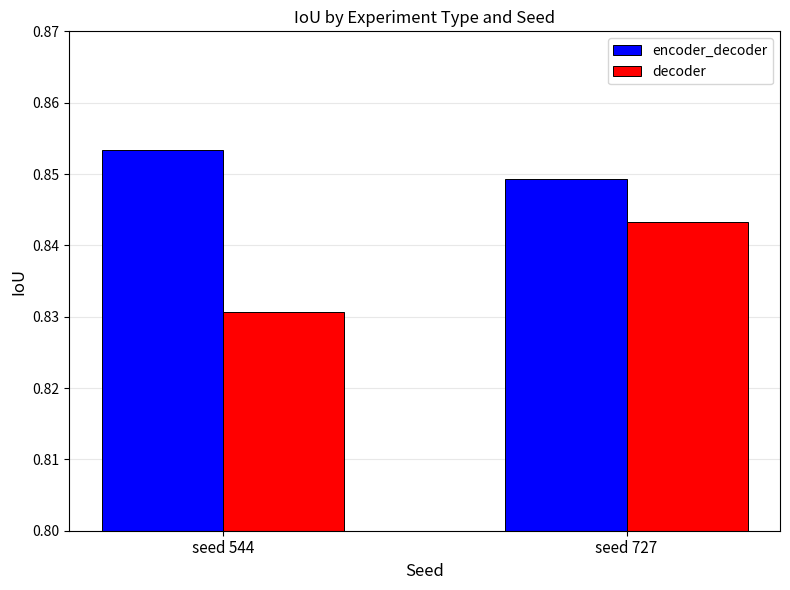

What is the sum of the decoder values at seed 544 and seed 727?

1.7